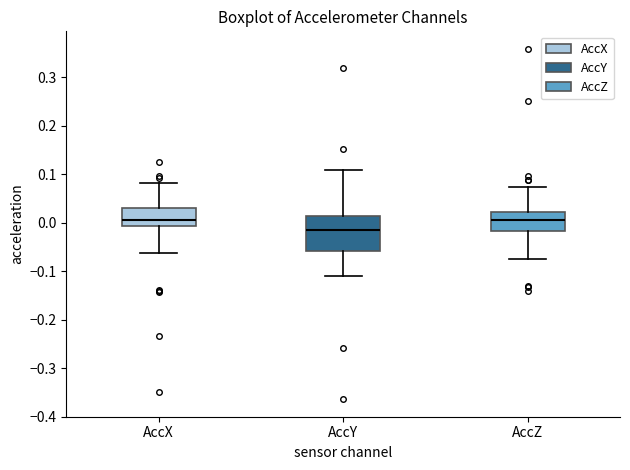

Which box is the tallest, from its lower edge to its upper edge?

AccY